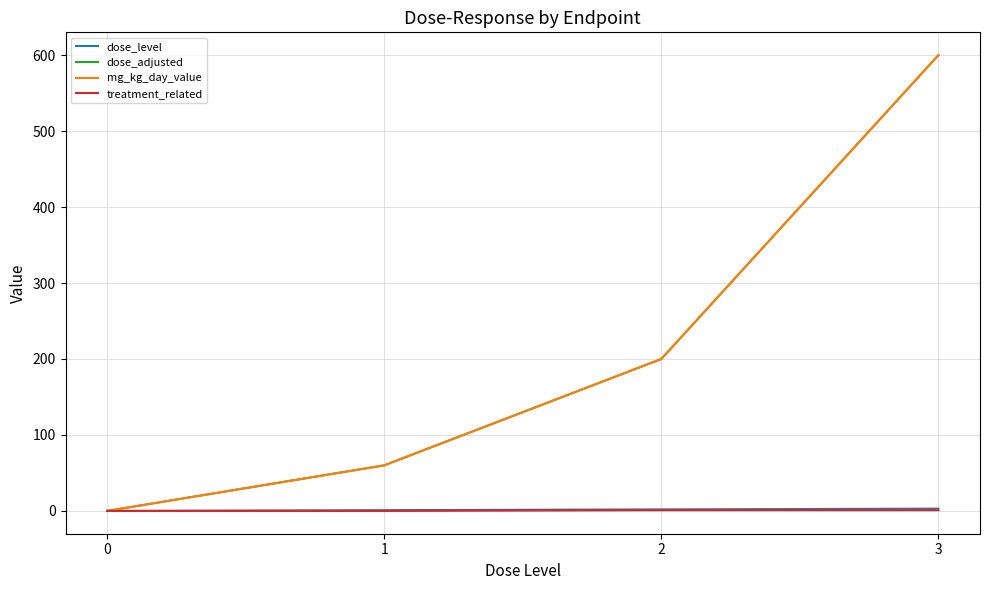

Is it true that dose_adjusted equals 60 at 1?

True